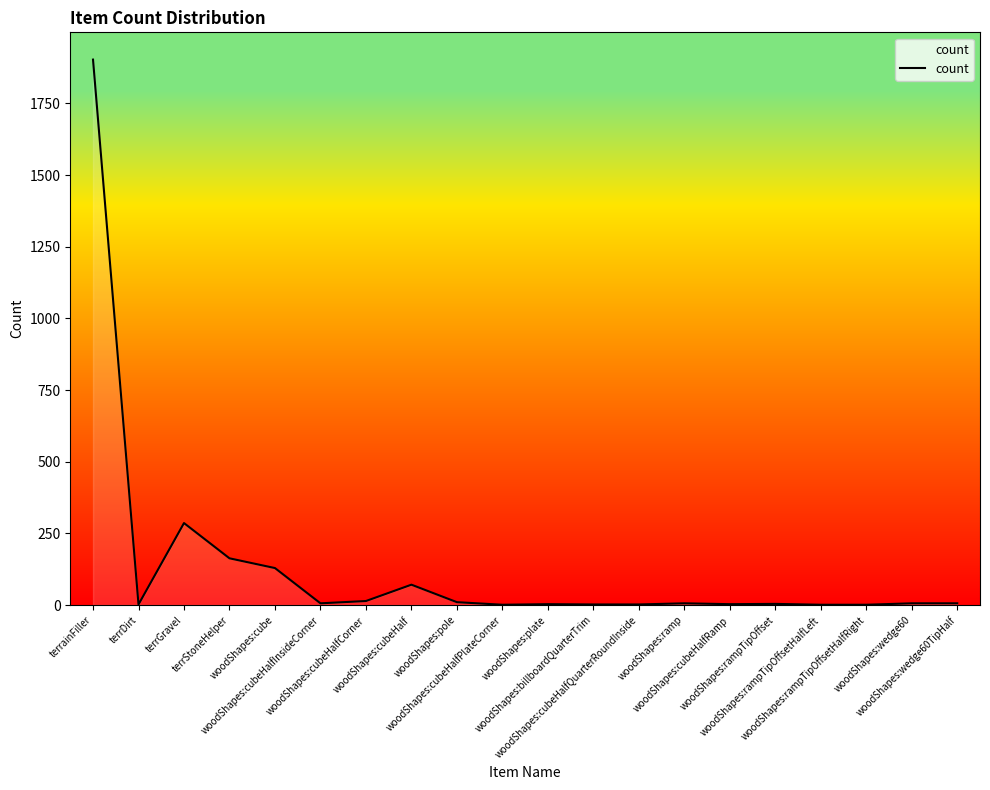

Which has a higher value, terrDirt or terrStoneHelper?

terrStoneHelper